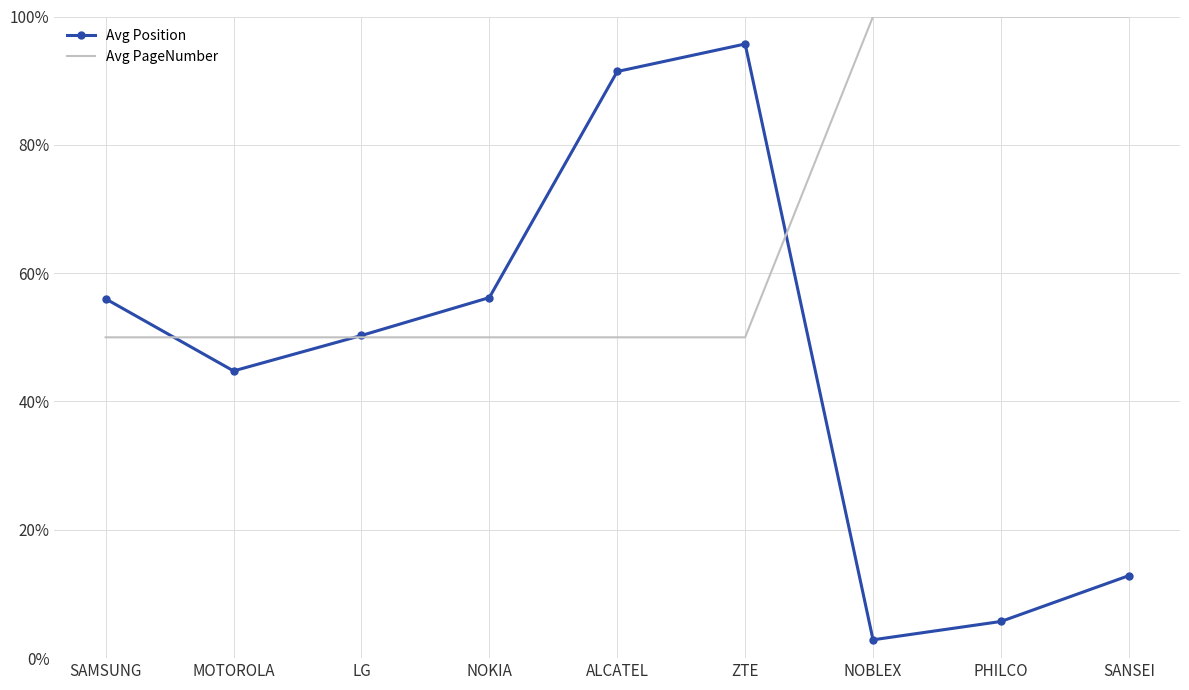

Where do Avg Position and Avg PageNumber first cross each other?

SAMSUNG and MOTOROLA